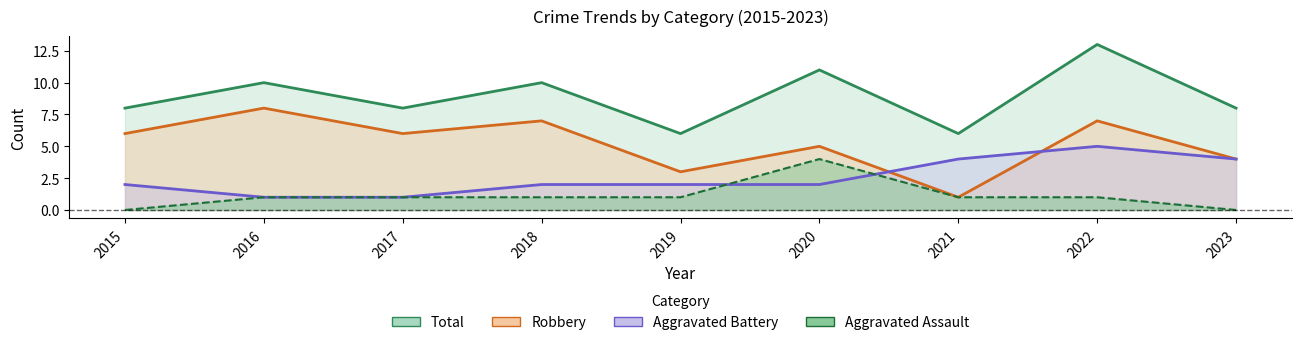

Rank the series at 2022 from lowest to highest value.

Aggravated Assault, Aggravated Battery, Robbery, Total